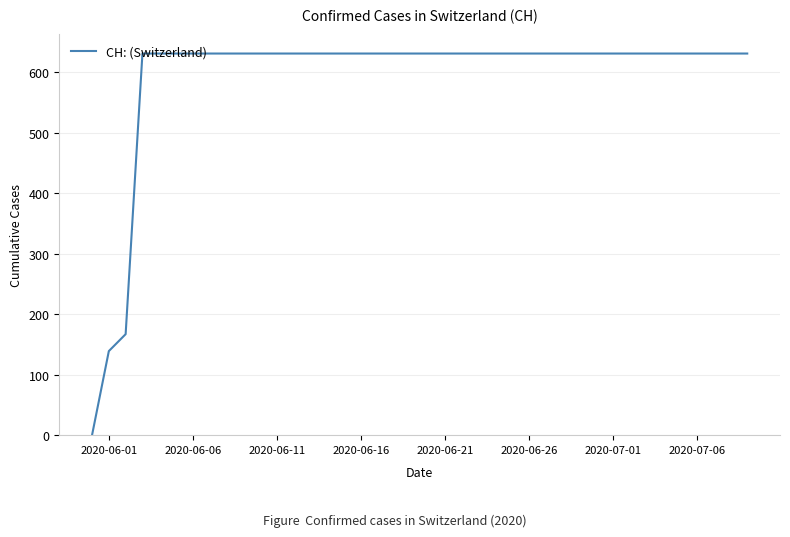

What is the greatest value displayed?

631